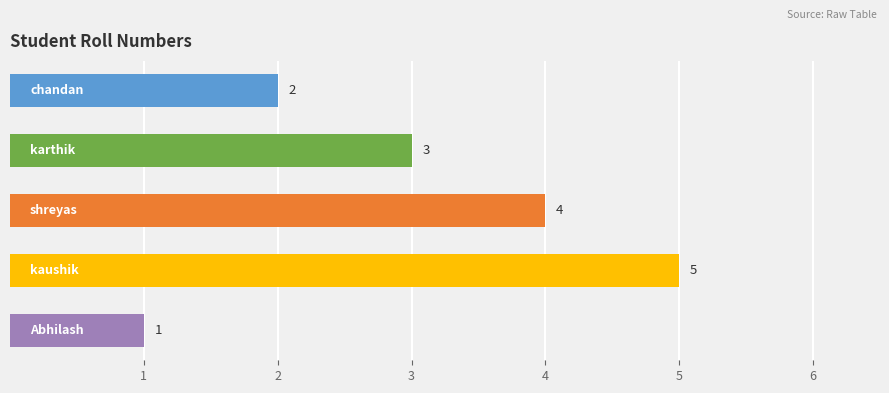

What is the value of the 4th bar from the top?

5